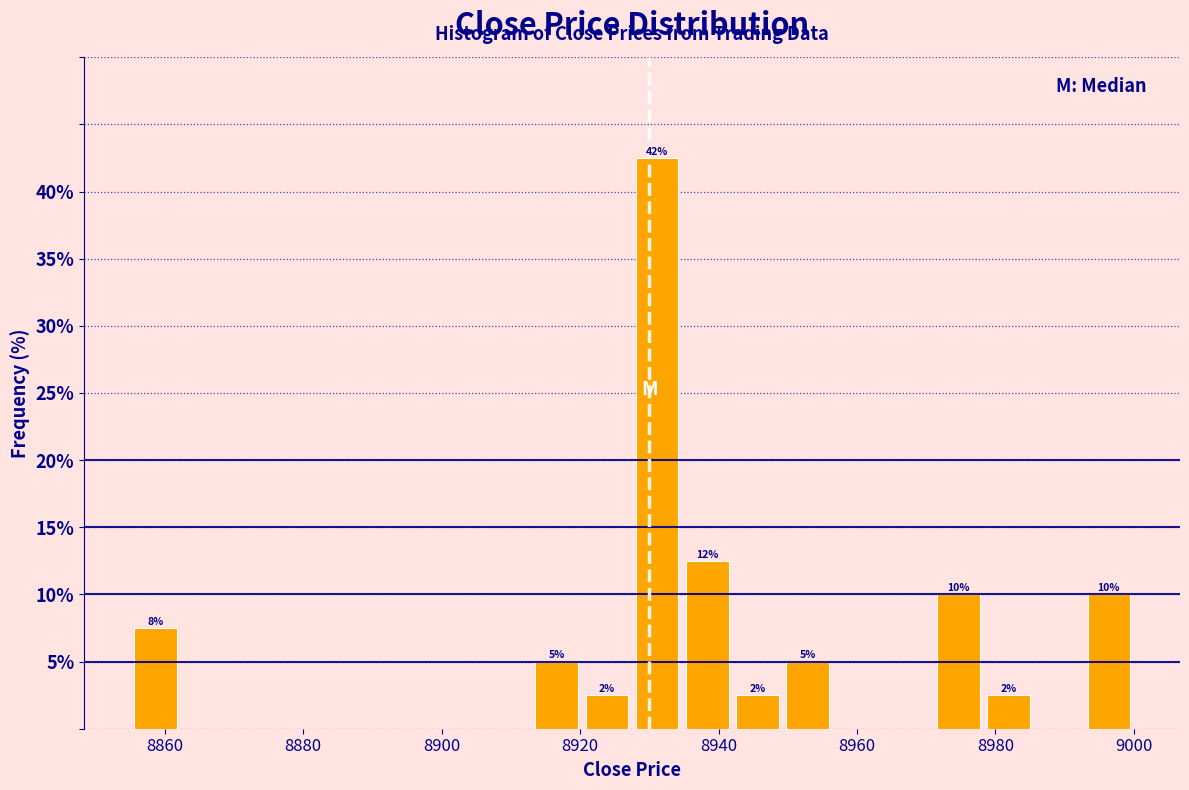

Read against the x-axis, roughly where is the centre of the tallest bar?

8932